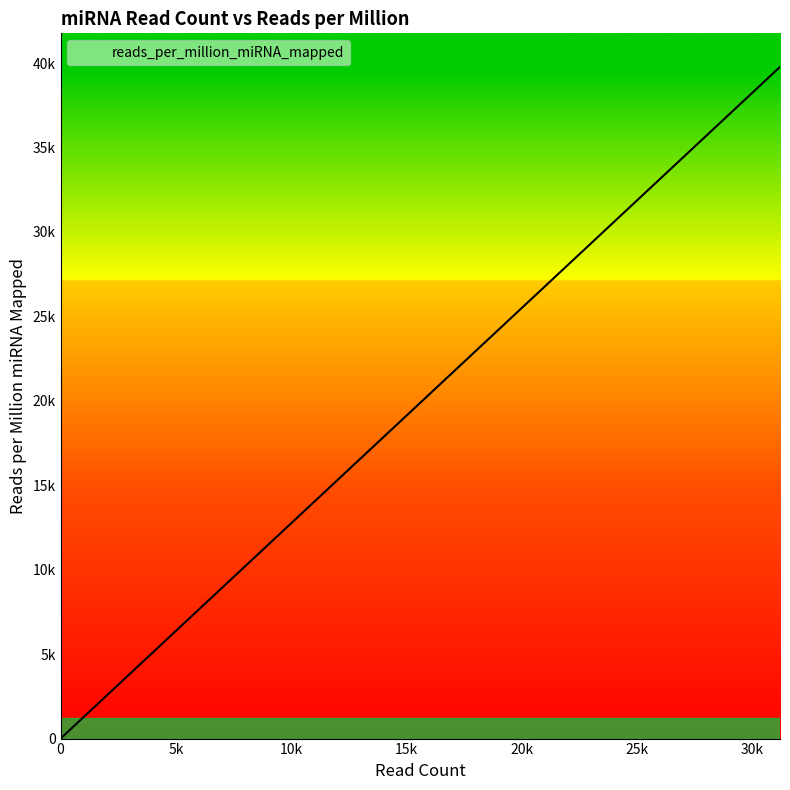

Which category has the highest value across all series?

31210